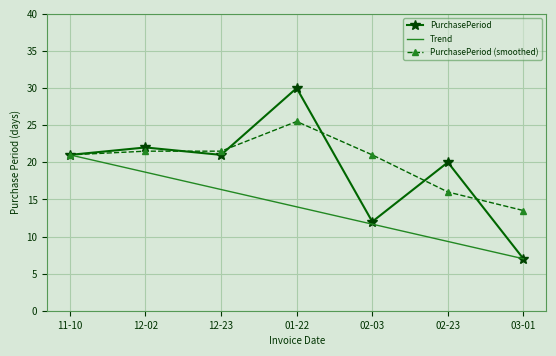

What is the greatest value displayed?

30